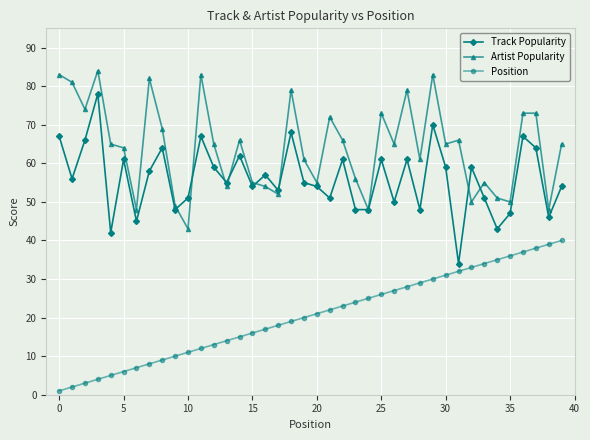

Reading left to right, extract all data points from this chart.

Track Popularity: 67	56	66	78	42	61	45	58	64	48	51	67	59	55	62	54	57	53	68	55	54	51	61	48	48	61	50	61	48	70	59	34	59	51	43	47	67	64	46	54
Artist Popularity: 83	81	74	84	65	64	48	82	69	49	43	83	65	54	66	55	54	52	79	61	55	72	66	56	48	73	65	79	61	83	65	66	50	55	51	50	73	73	48	65
Position: 1	2	3	4	5	6	7	8	9	10	11	12	13	14	15	16	17	18	19	20	21	22	23	24	25	26	27	28	29	30	31	32	33	34	35	36	37	38	39	40